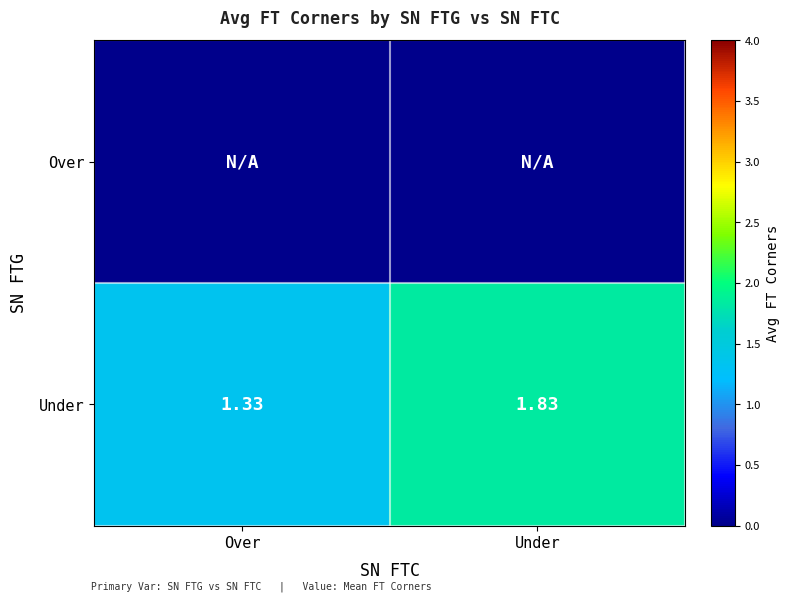

At which label does Under reach its minimum?

Over